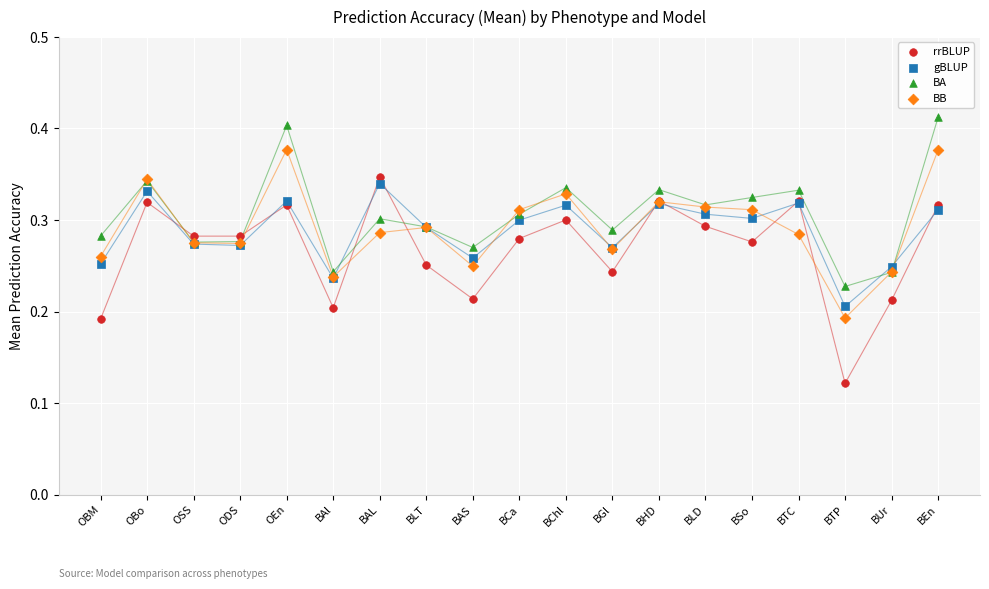

Which series contains the highest Y value?

BA